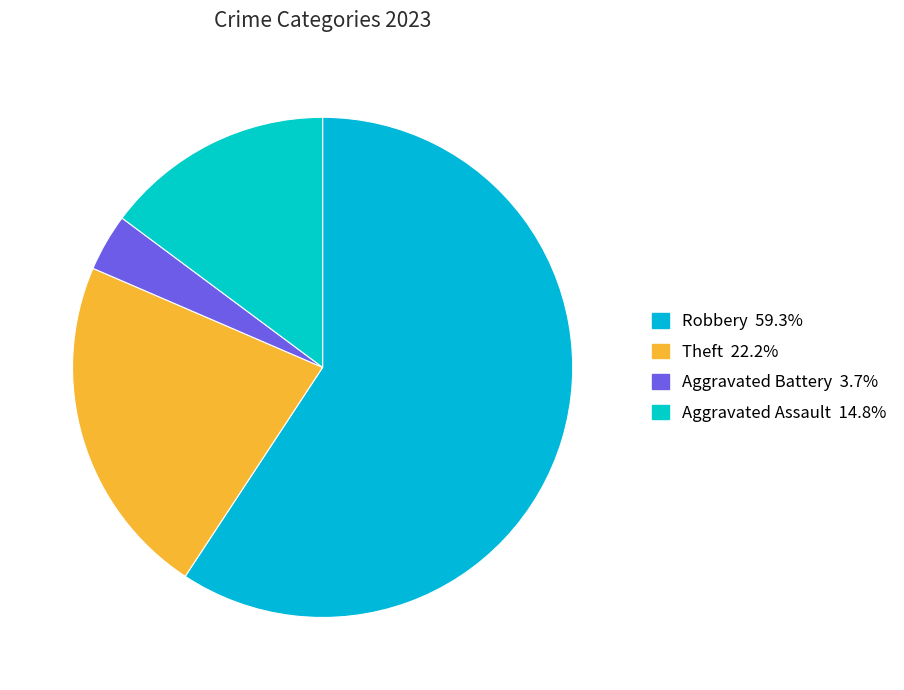

How many slices are in this pie chart?

4